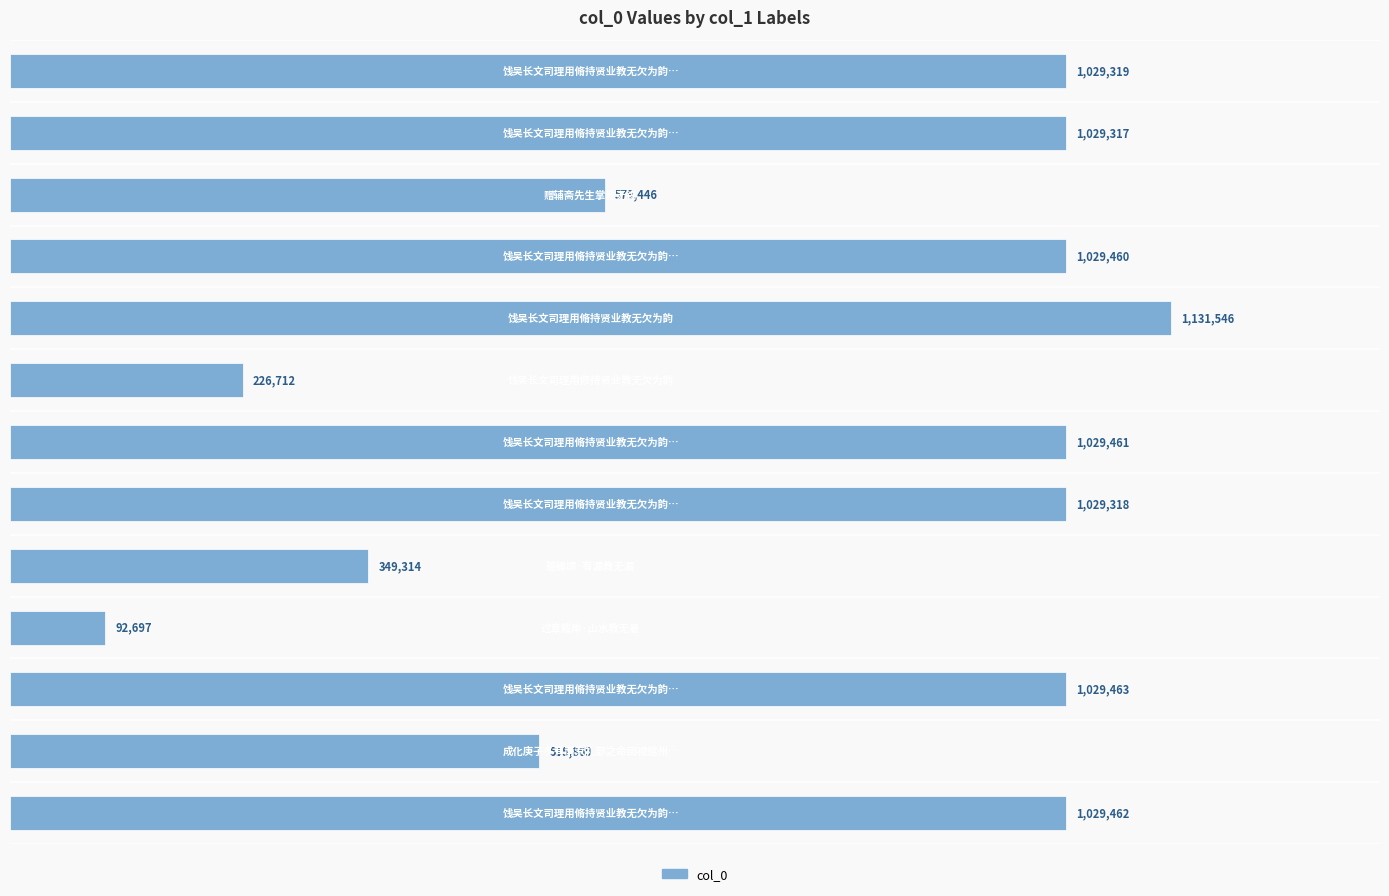

Are the bars horizontal?

Yes